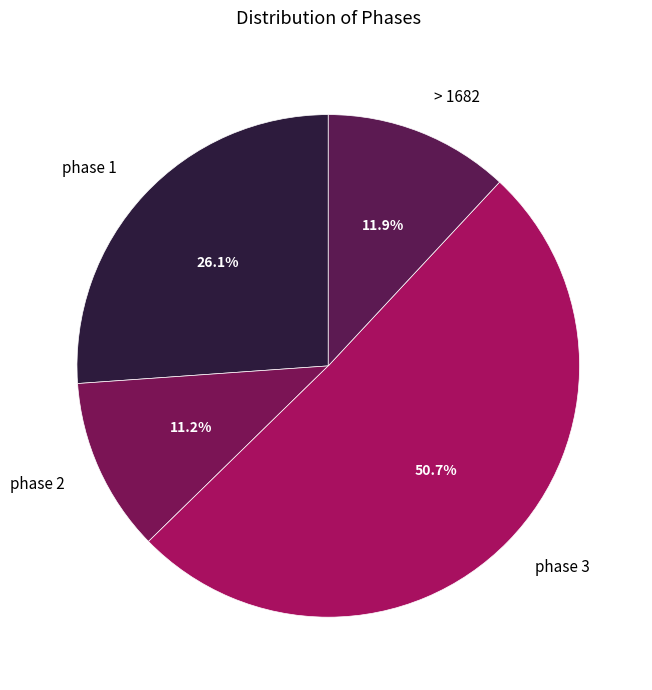

What percentage is the phase 2 slice, to the nearest percent?

11%